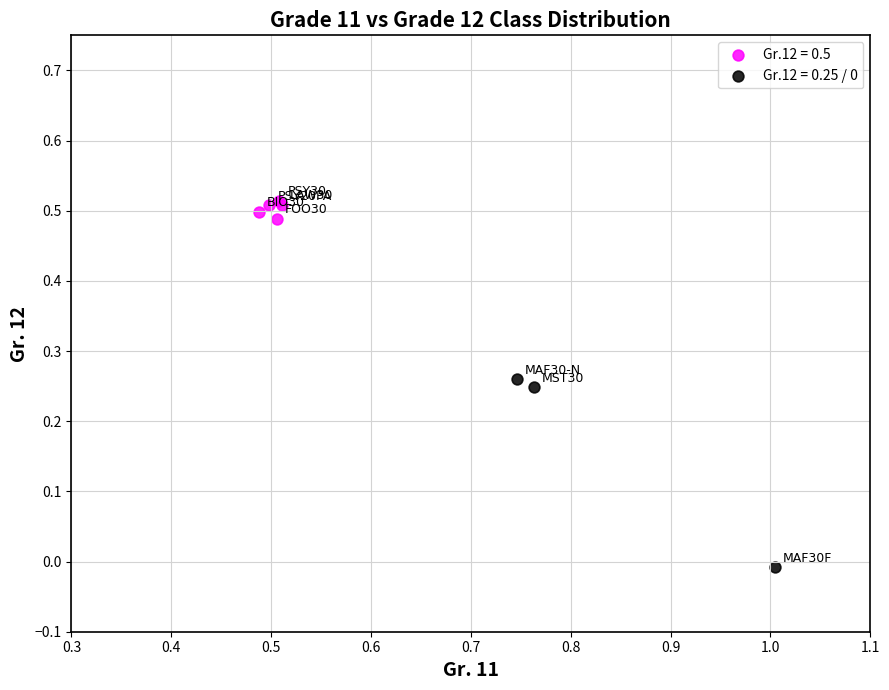

Which series contains the highest Y value?

Gr.12 = 0.5